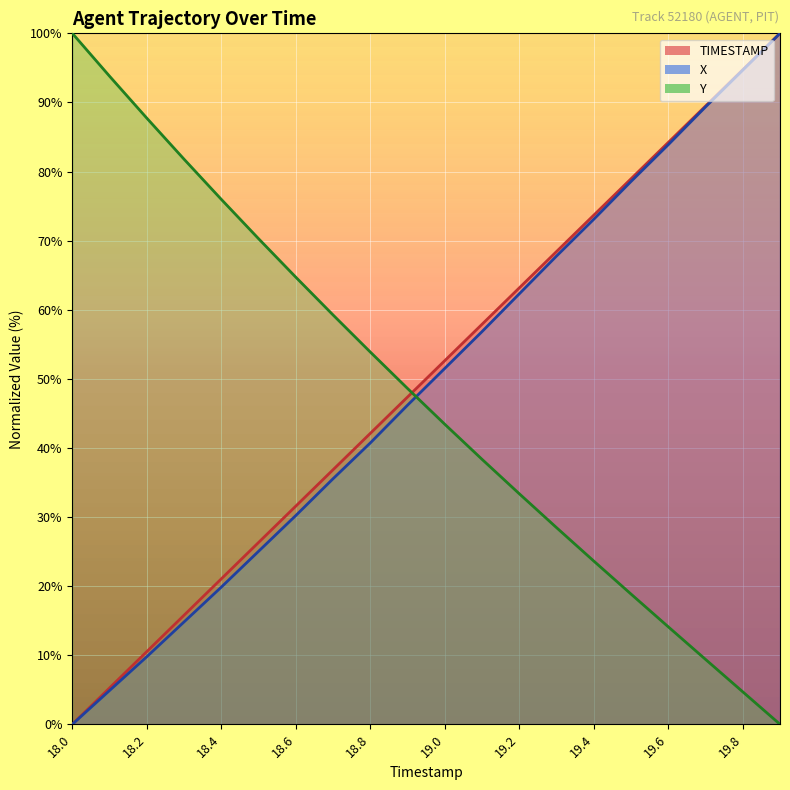

The value of X at 19.7 is 117.3. True or false?

False